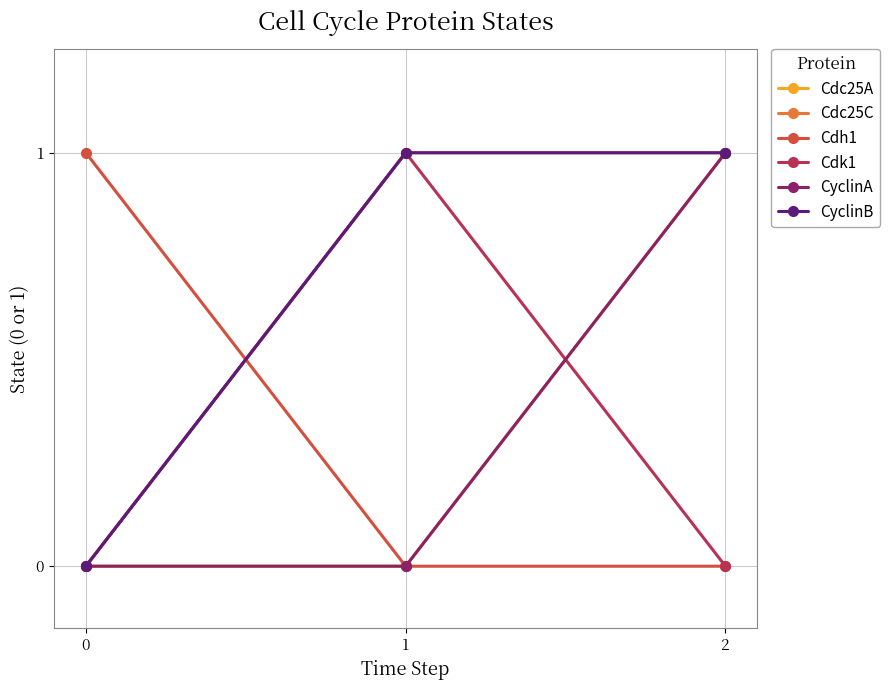

Which series has the widest spread of values?

Cdc25A